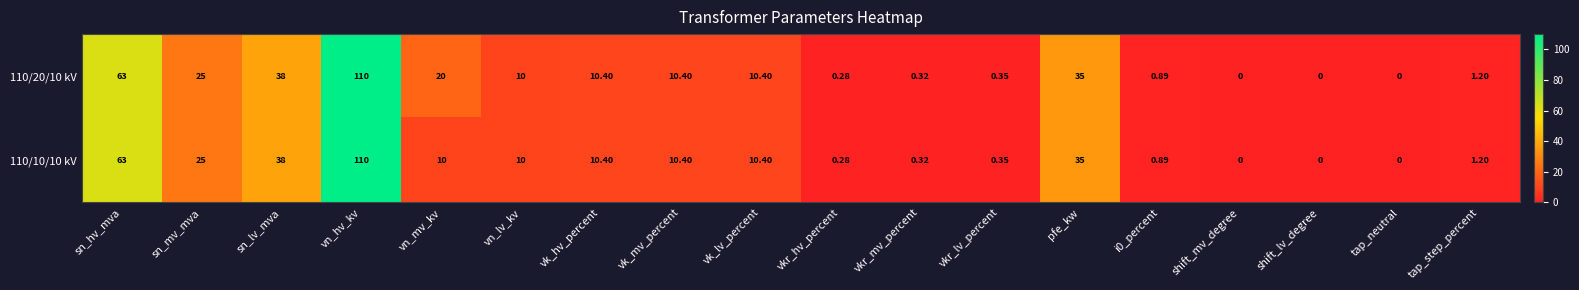

At which label is 110/20/10 kV closest to 55?

sn_hv_mva